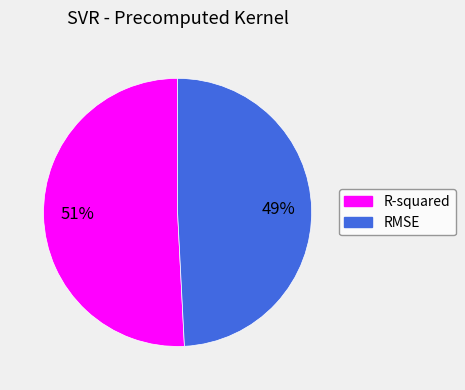

How many slices are in this pie chart?

2